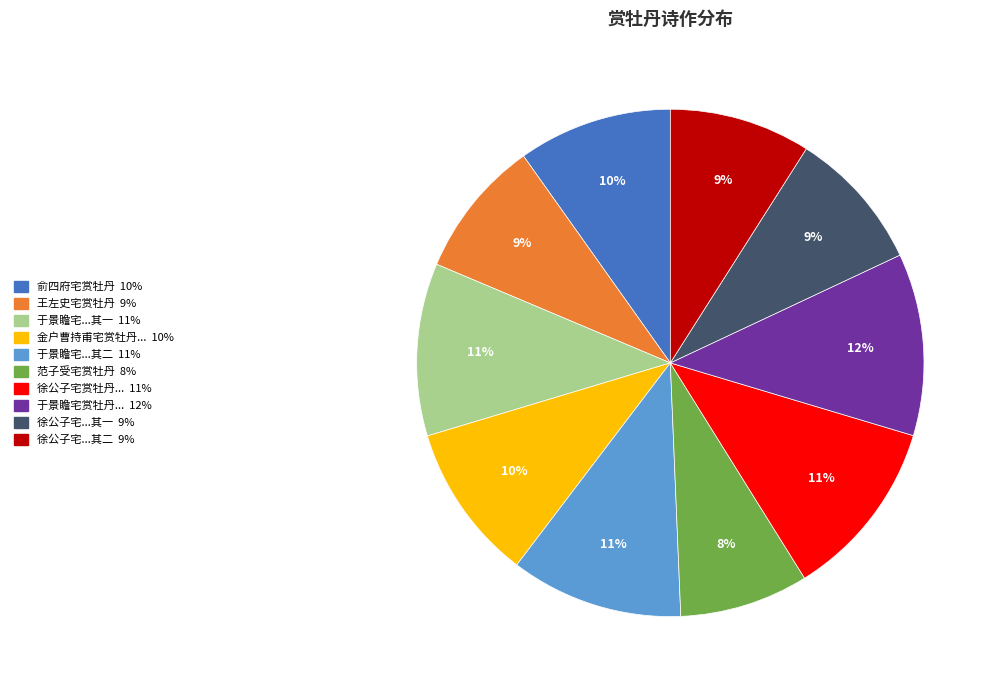

To the nearest percent, what is the average slice percentage?

10%